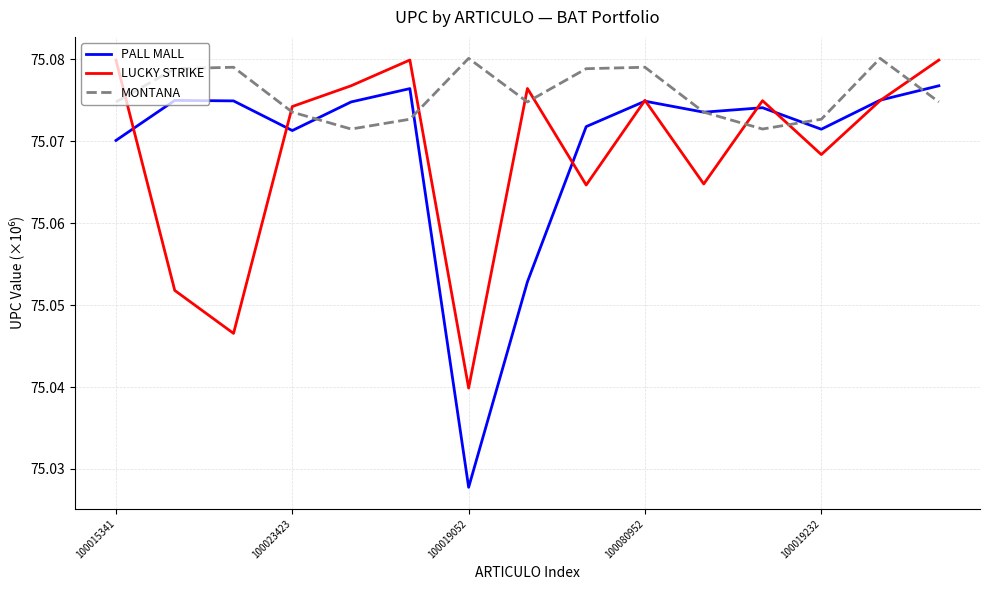

How many LUCKY STRIKE values are between 75 and 76?

15